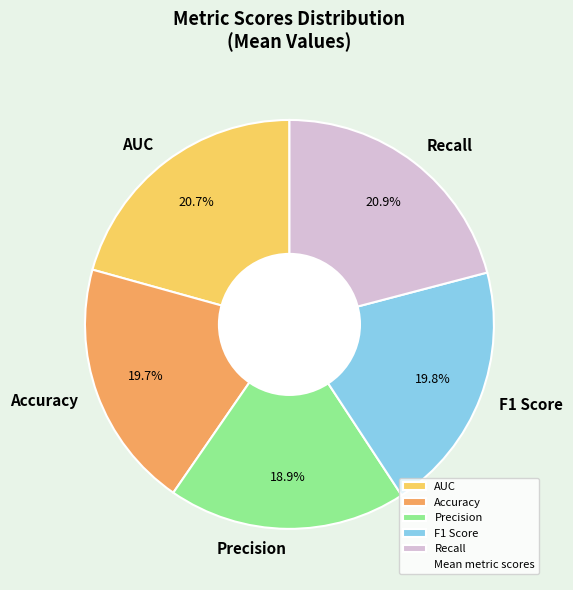

What is the smallest slice in the pie chart?

Precision